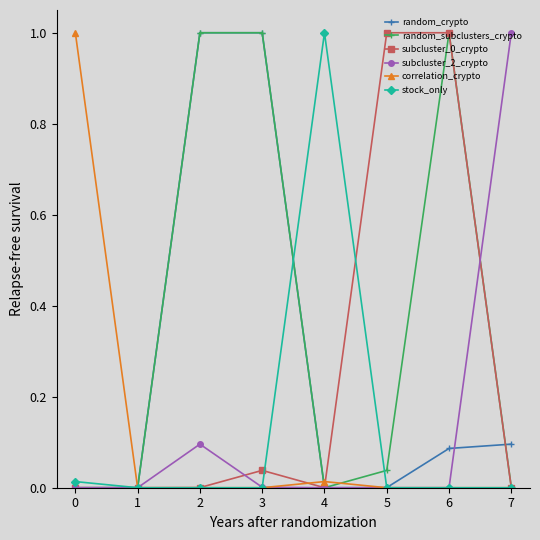

Is the value of random_subclusters_crypto at 4 greater than the value of subcluster_2_crypto at 7?

No